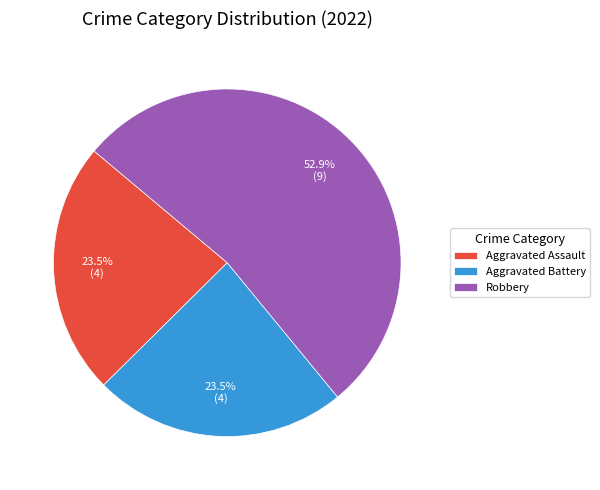

What percentage is NOT represented by Aggravated Assault?

76.5%